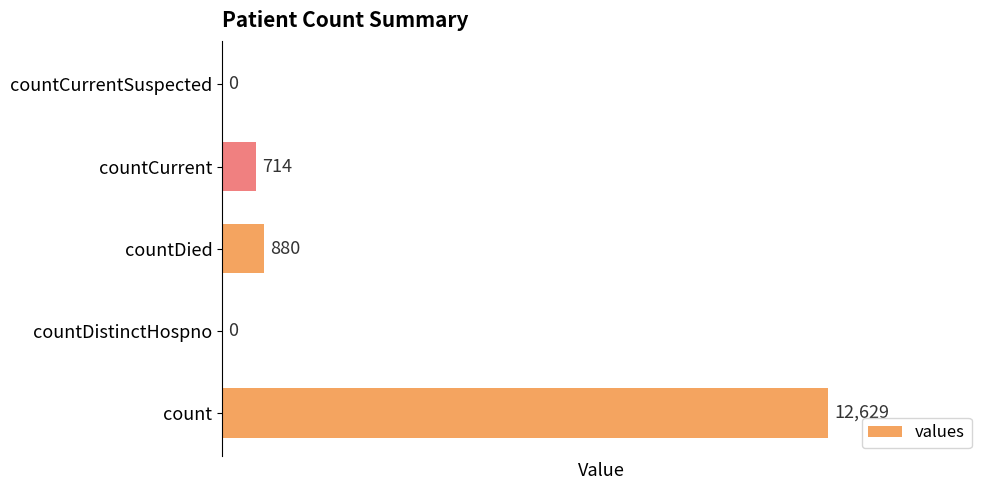

What is the greatest value displayed?

12629